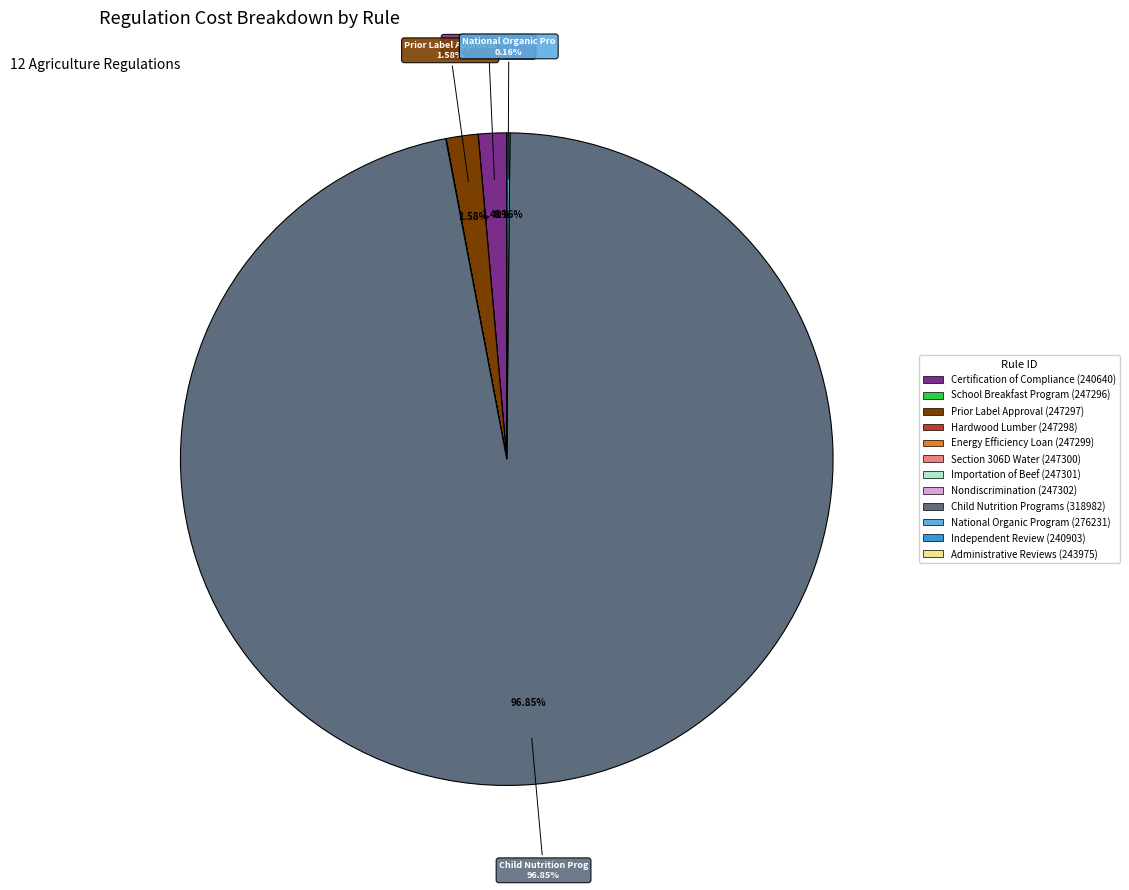

Is there a majority slice in this chart?

Yes